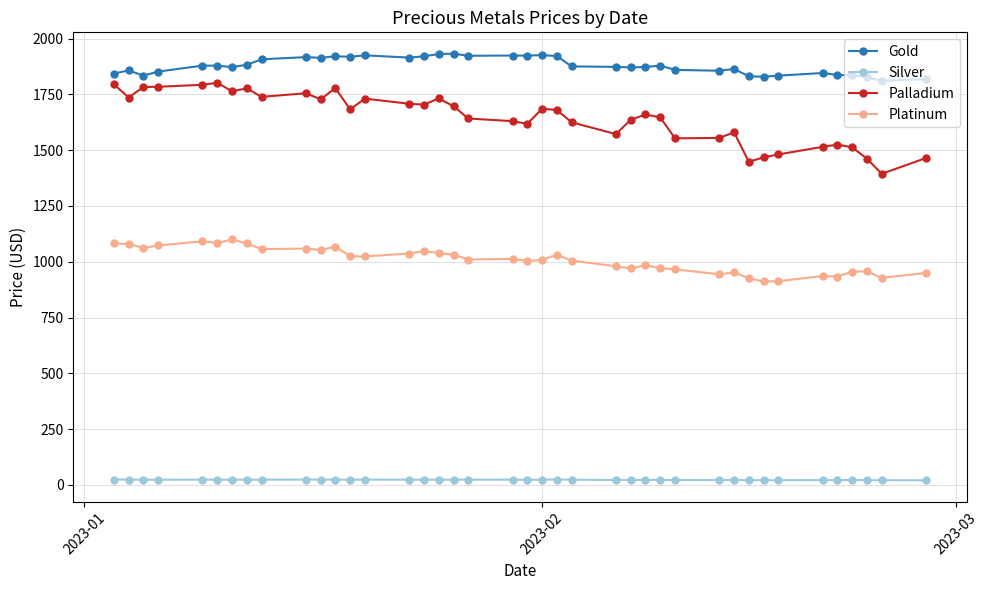

How many categories are shown in the chart?

40